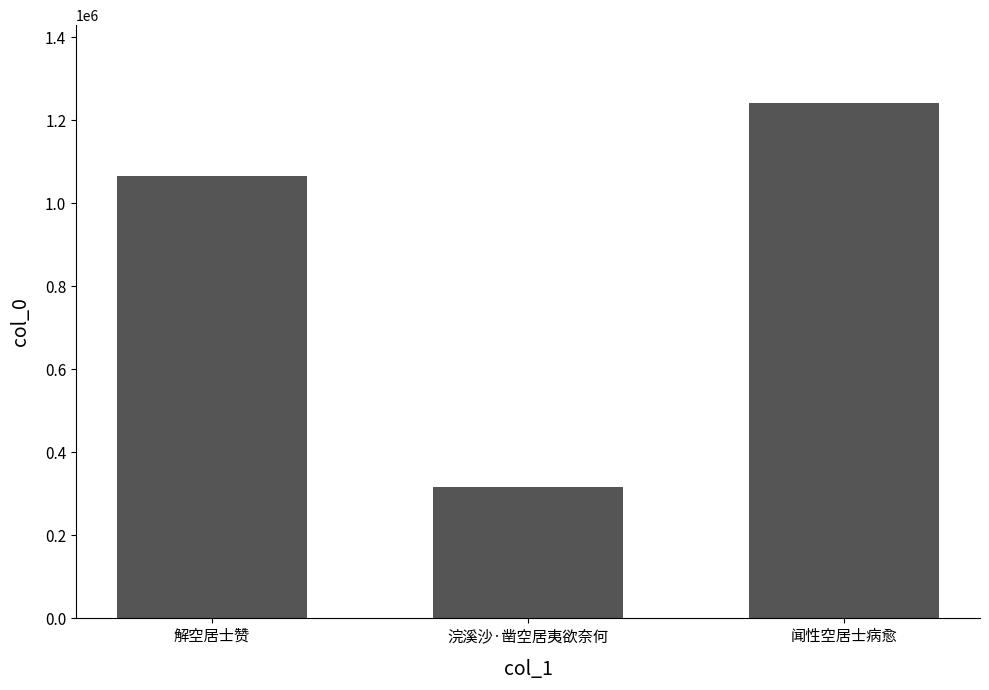

What is the greatest value displayed?

1242397